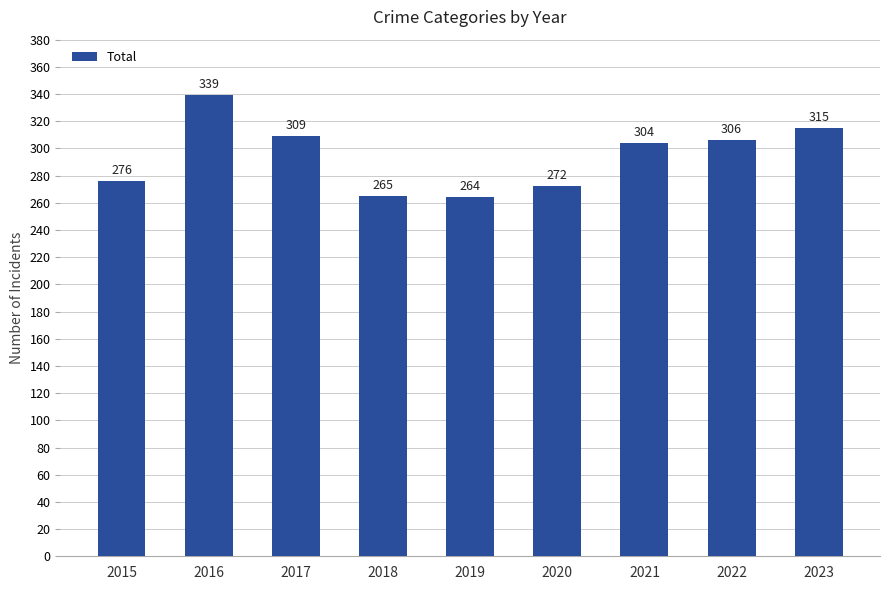

True or false: the data shows 504 at 2022.

False